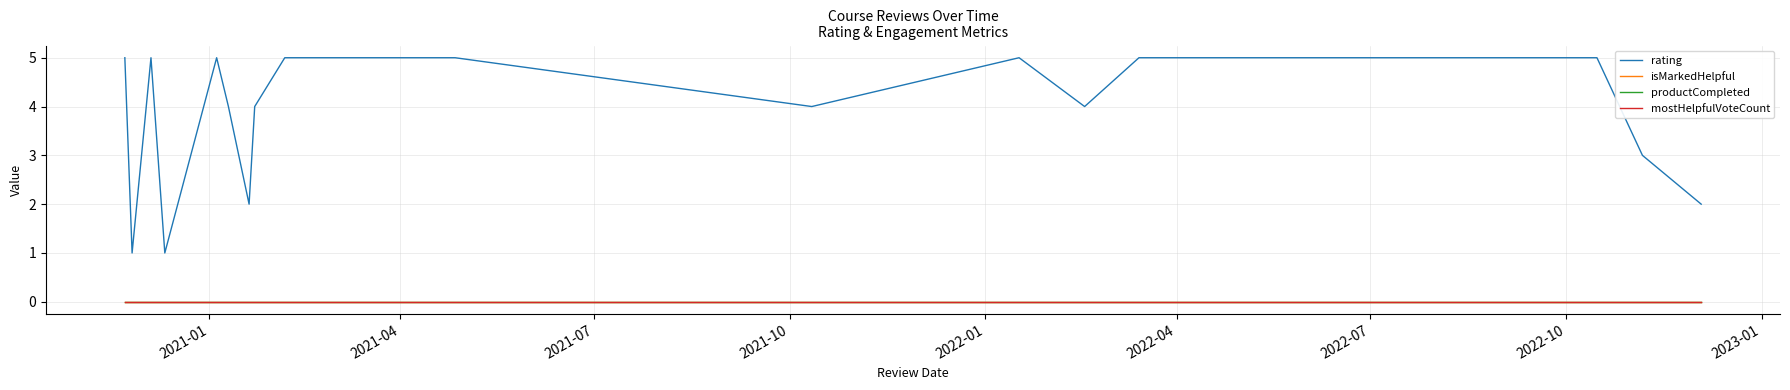

True or false: isMarkedHelpful and mostHelpfulVoteCount cross at least once.

False